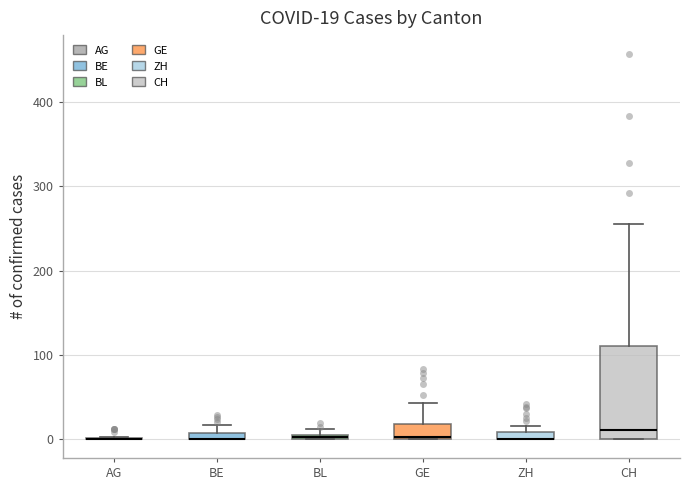

Which box is the tallest, from its lower edge to its upper edge?

CH